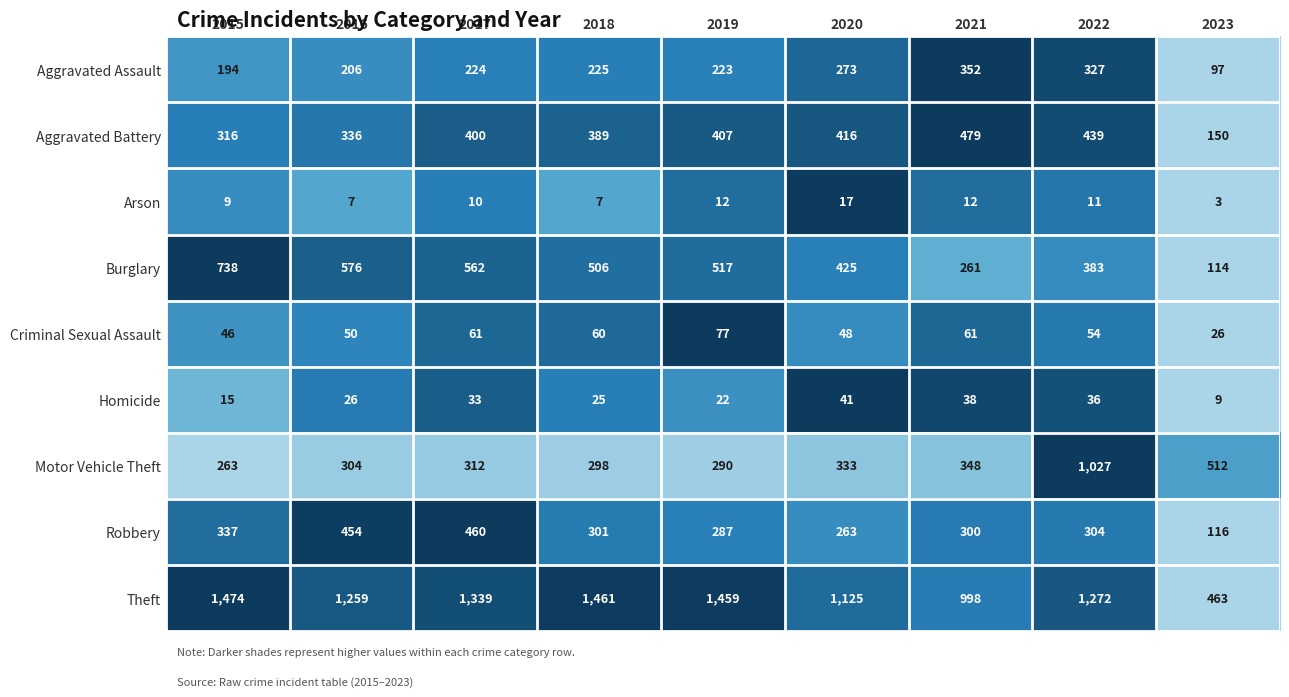

Is the value of Homicide at 2018 greater than the value of Robbery at 2015?

No